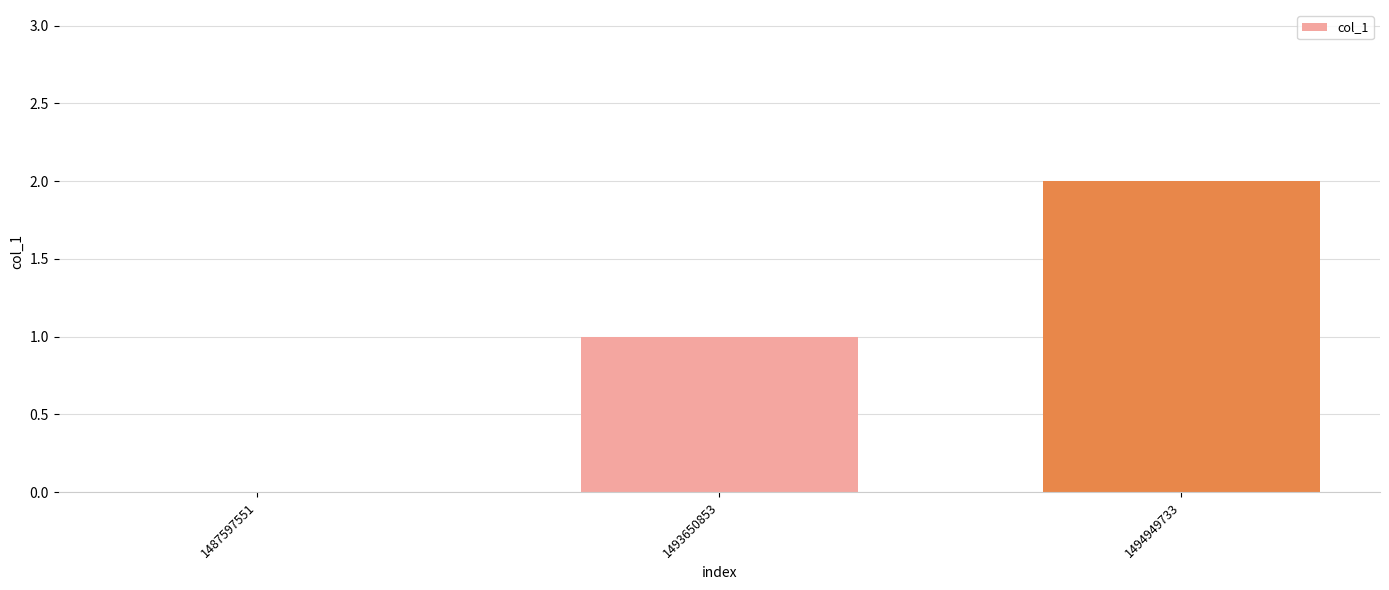

Count the number of categories in the chart.

3